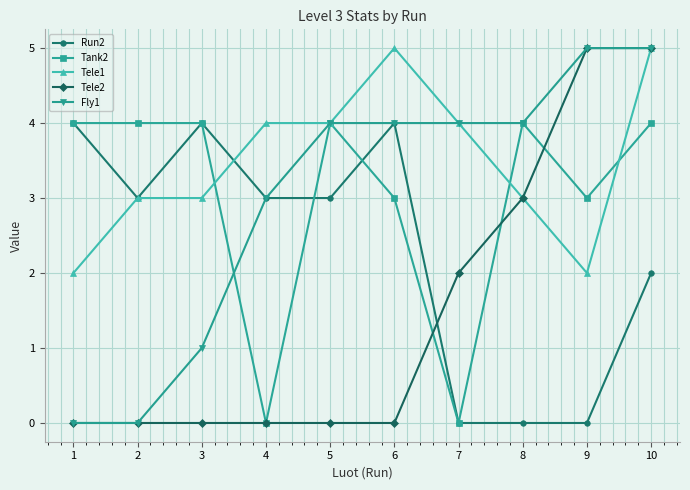

Which series changed the most between 3 and 10?

Tele2